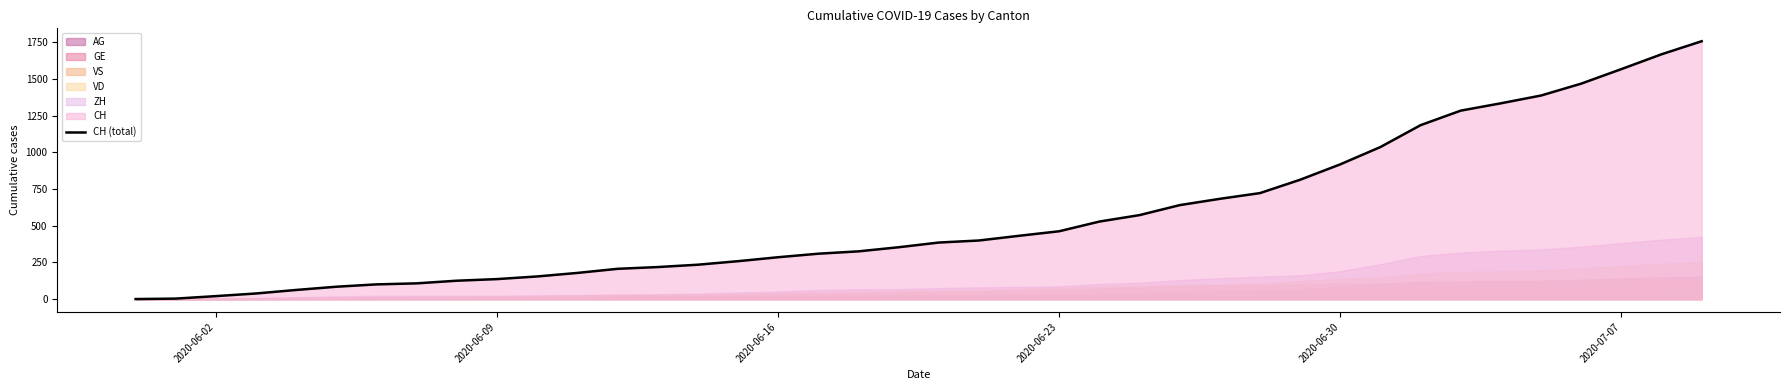

The value of CH (total) at 2020-06-23 is 462. True or false?

True